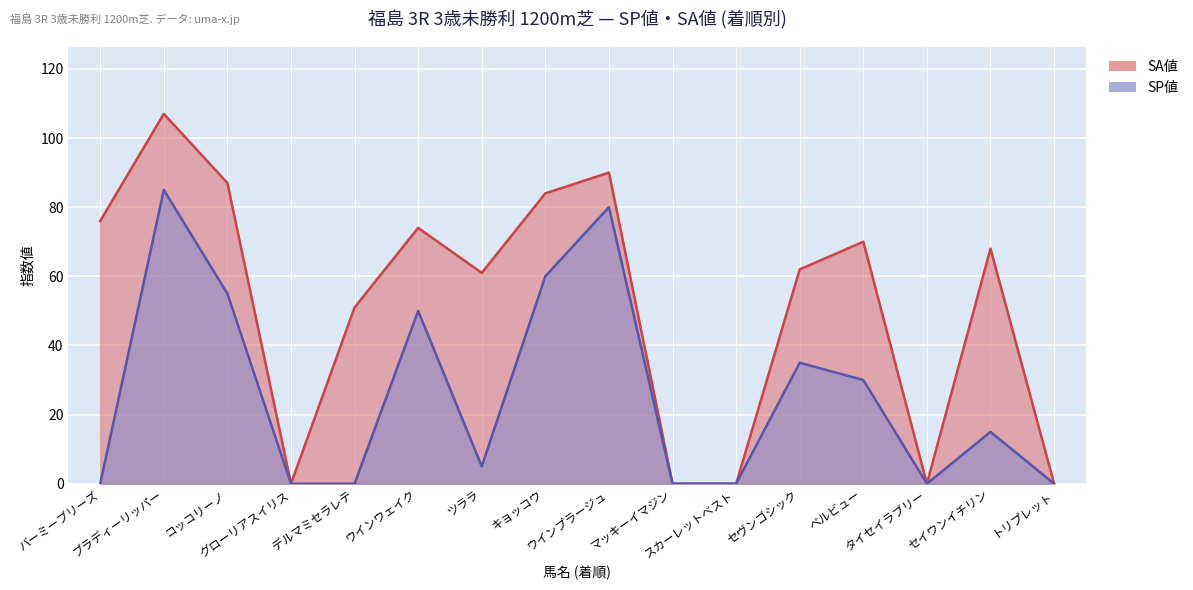

List the series in order of their peak value, highest first.

SA値, SP値